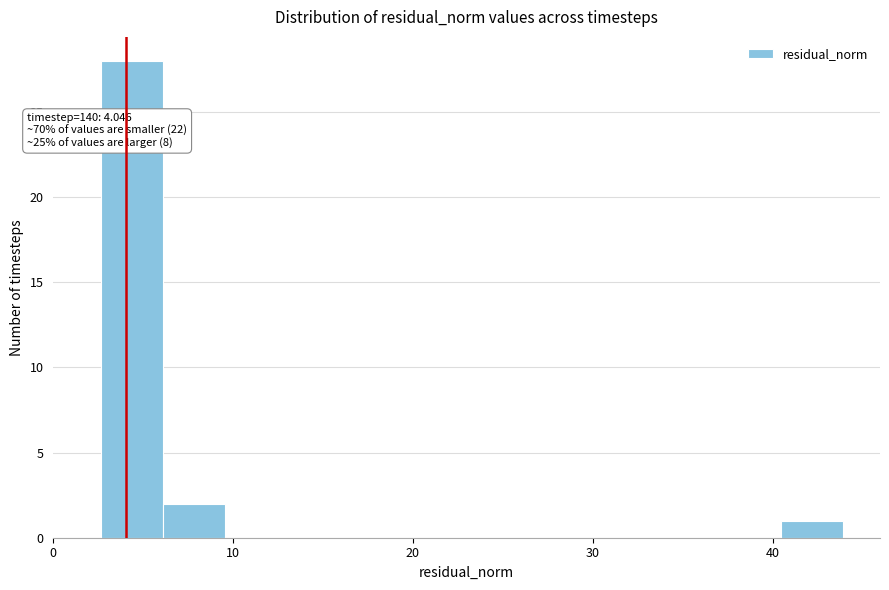

Around what value on the x-axis is the tallest bar? Give the approximate position of its centre, as read against the axis.

4